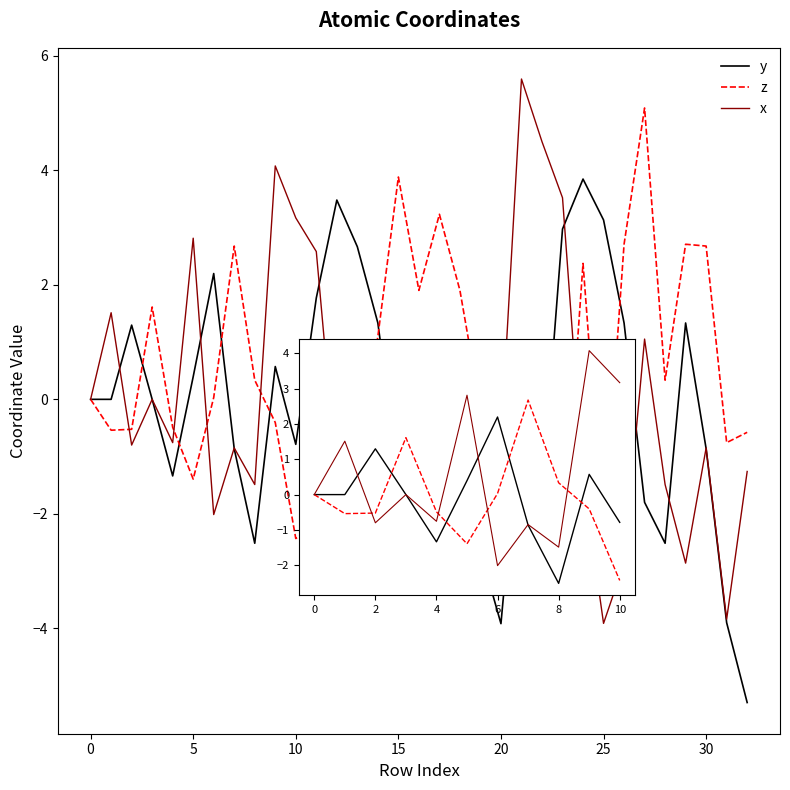

Which series changed the most between 9 and 10?

z